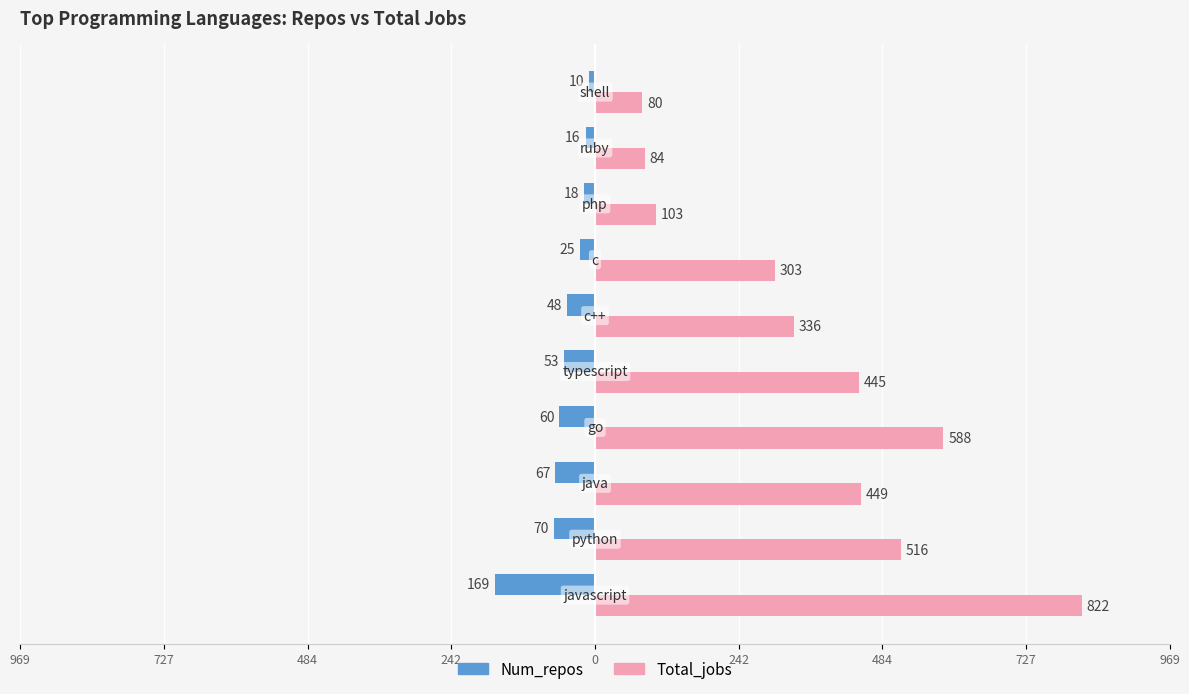

What are all the series names shown in the legend?

Num_repos, Total_jobs